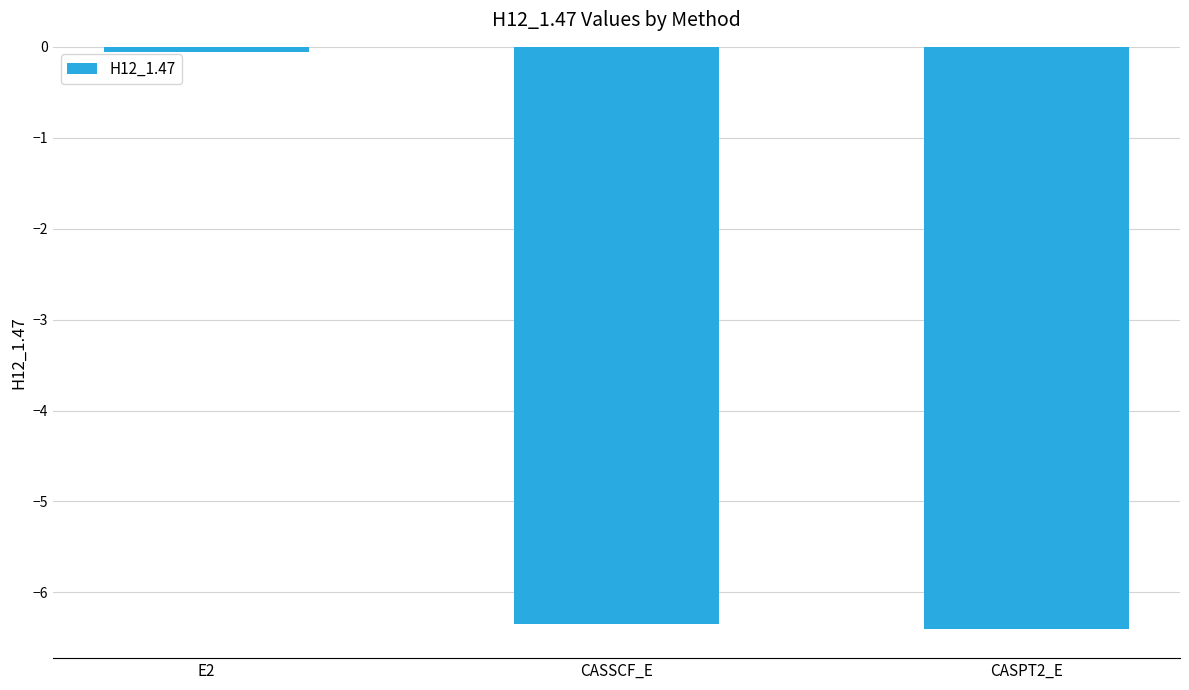

What is the label of the 1st bar from the left?

E2